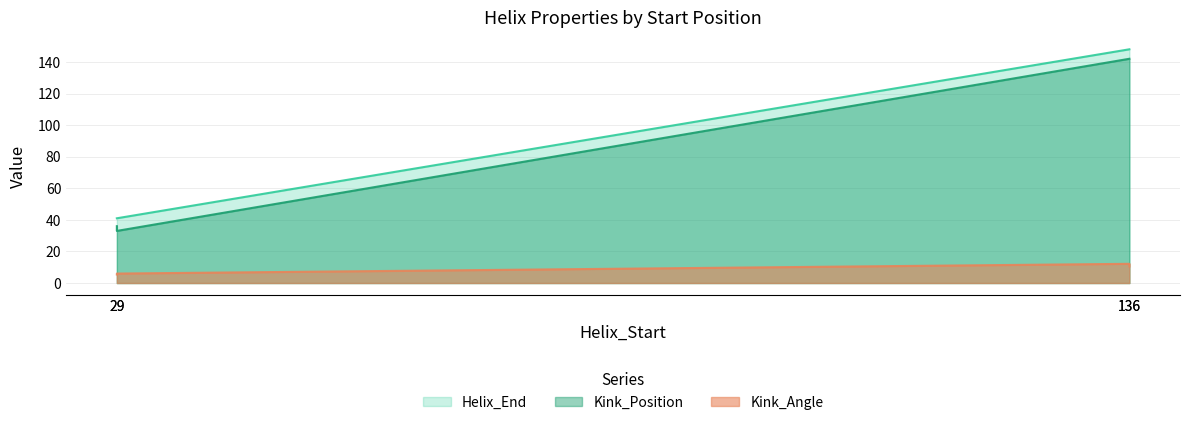

Does the chart display data point markers on the line(s)?

No